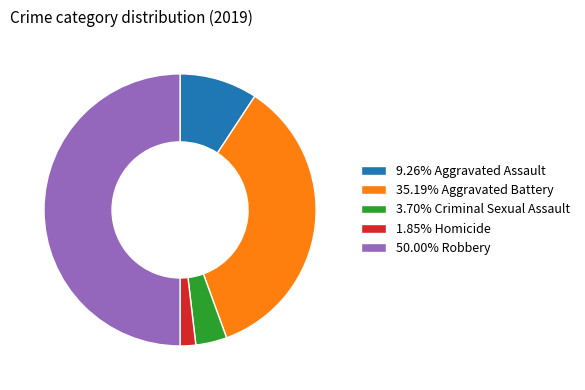

Combined, do 35.19% Aggravated Battery and 9.26% Aggravated Assault account for over 50%?

No